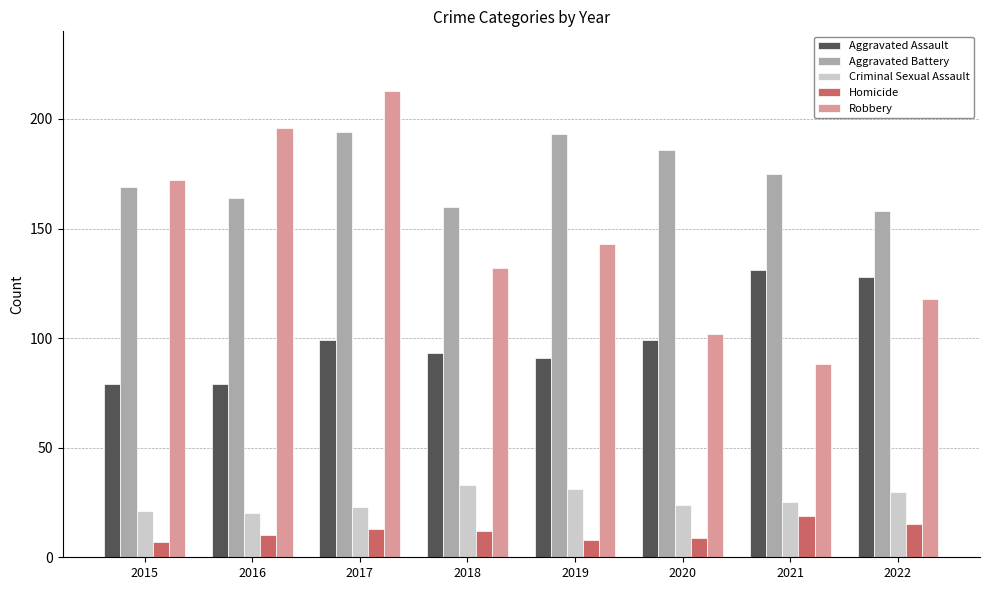

How many values in the Aggravated Assault series are below 99?

4